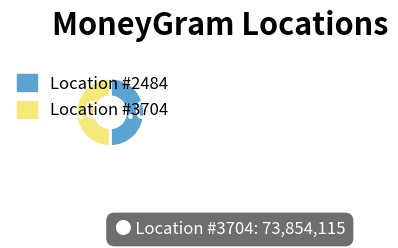

How many slices are in this pie chart?

2